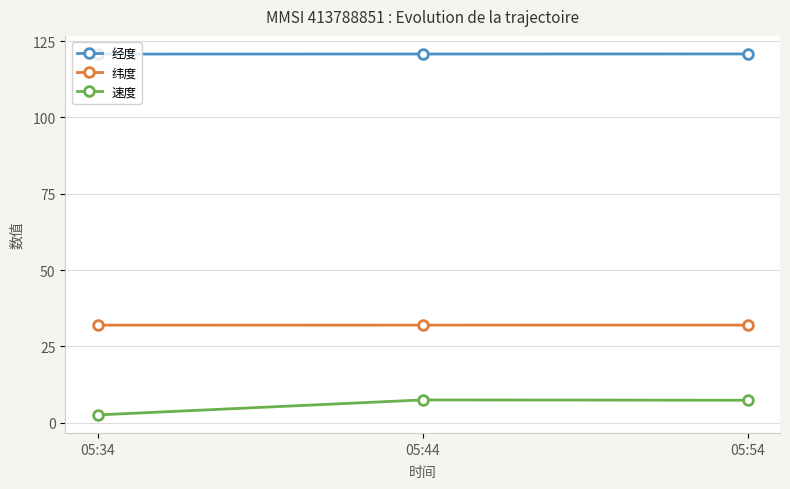

Which series has the widest spread of values?

速度